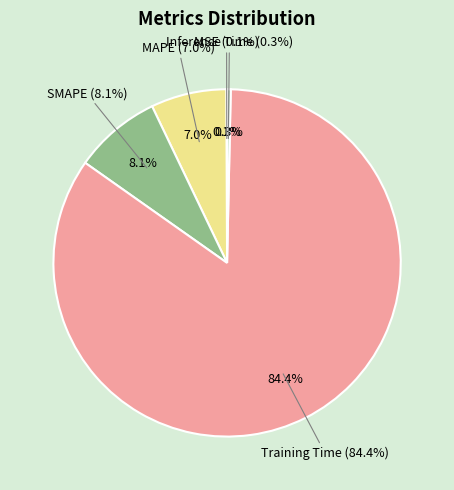

Count the number of slices in the pie.

5